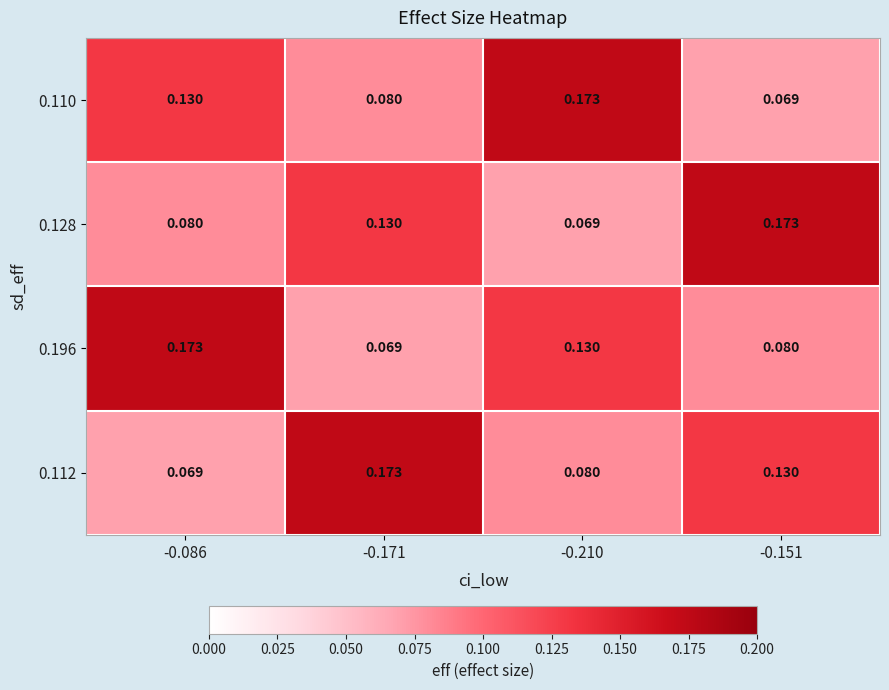

Is the value of 0.110 at -0.171 greater than the value of 0.196 at -0.210?

No